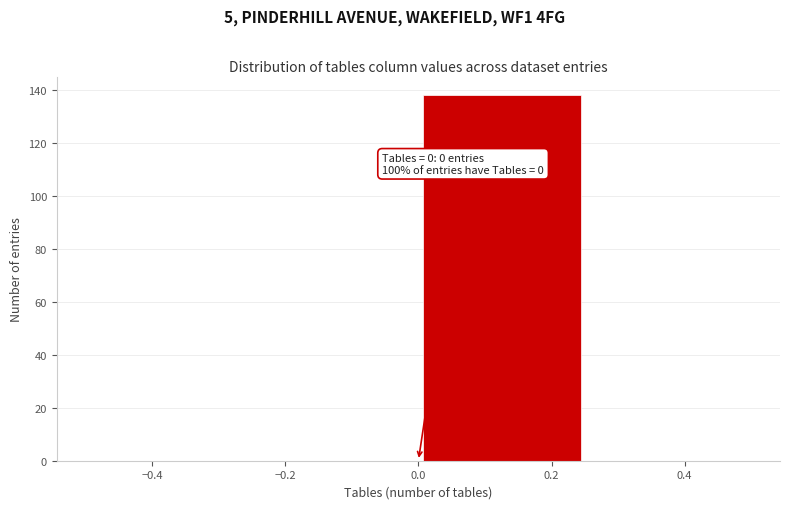

Over which range of the x-axis is the bar tallest?

0.00 to 0.25